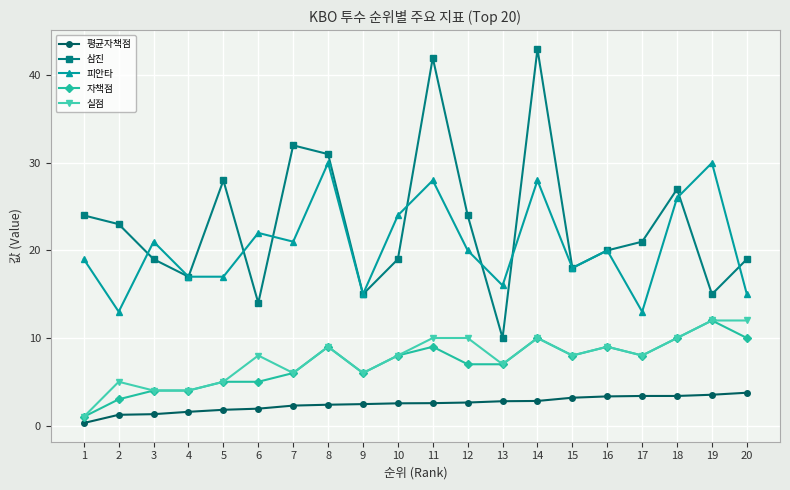

Which series has the largest range (max minus min)?

삼진